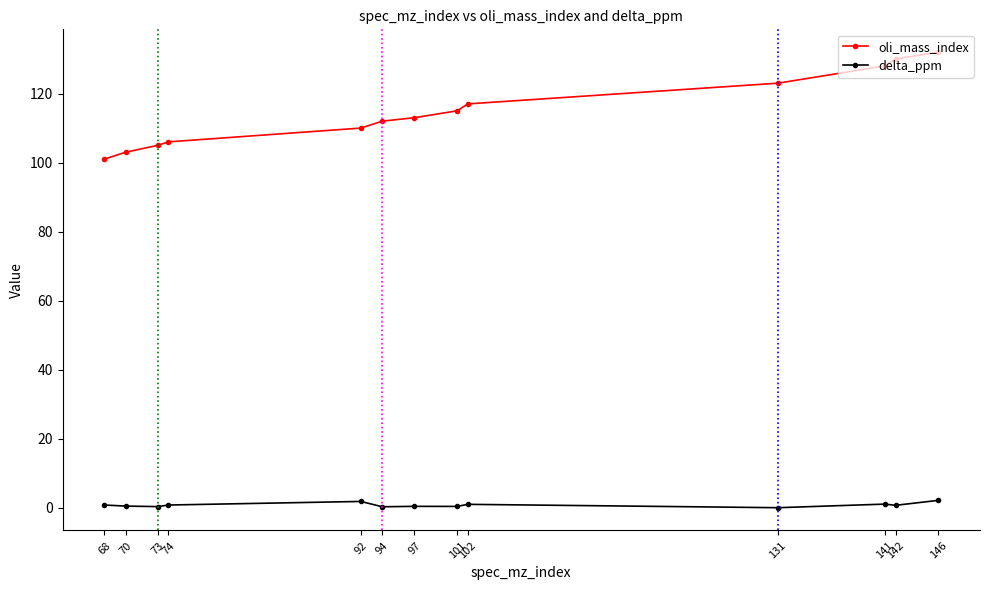

How many distinct data groups are displayed?

2